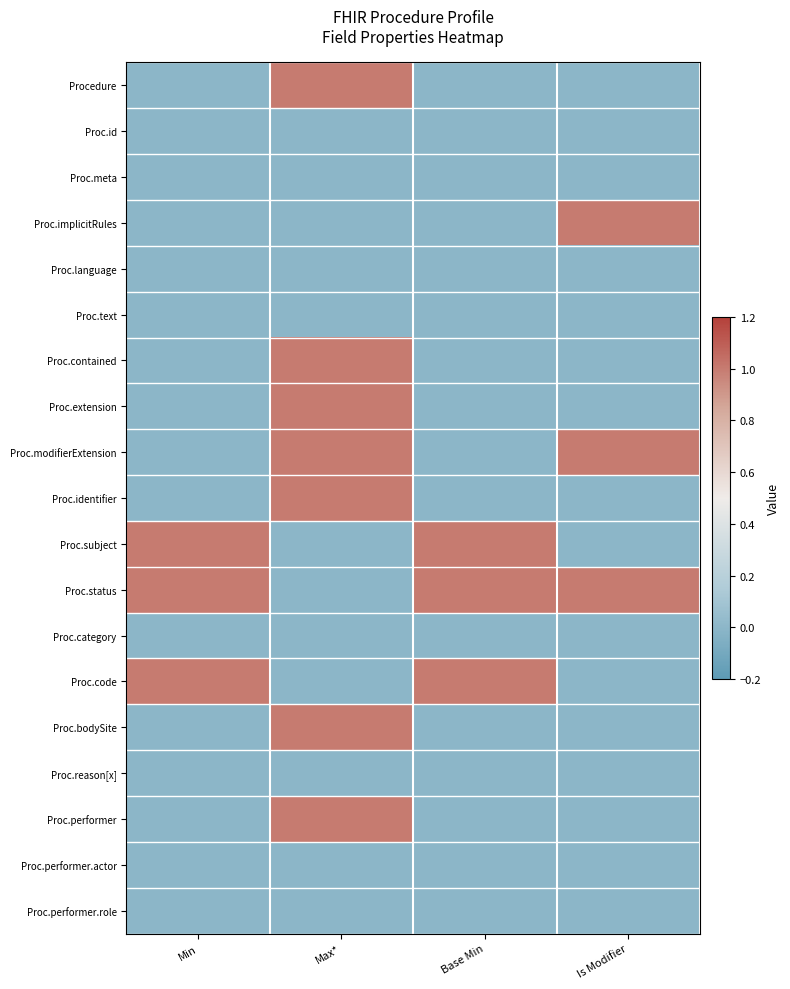

What is the difference between the highest and lowest values at Min?

1